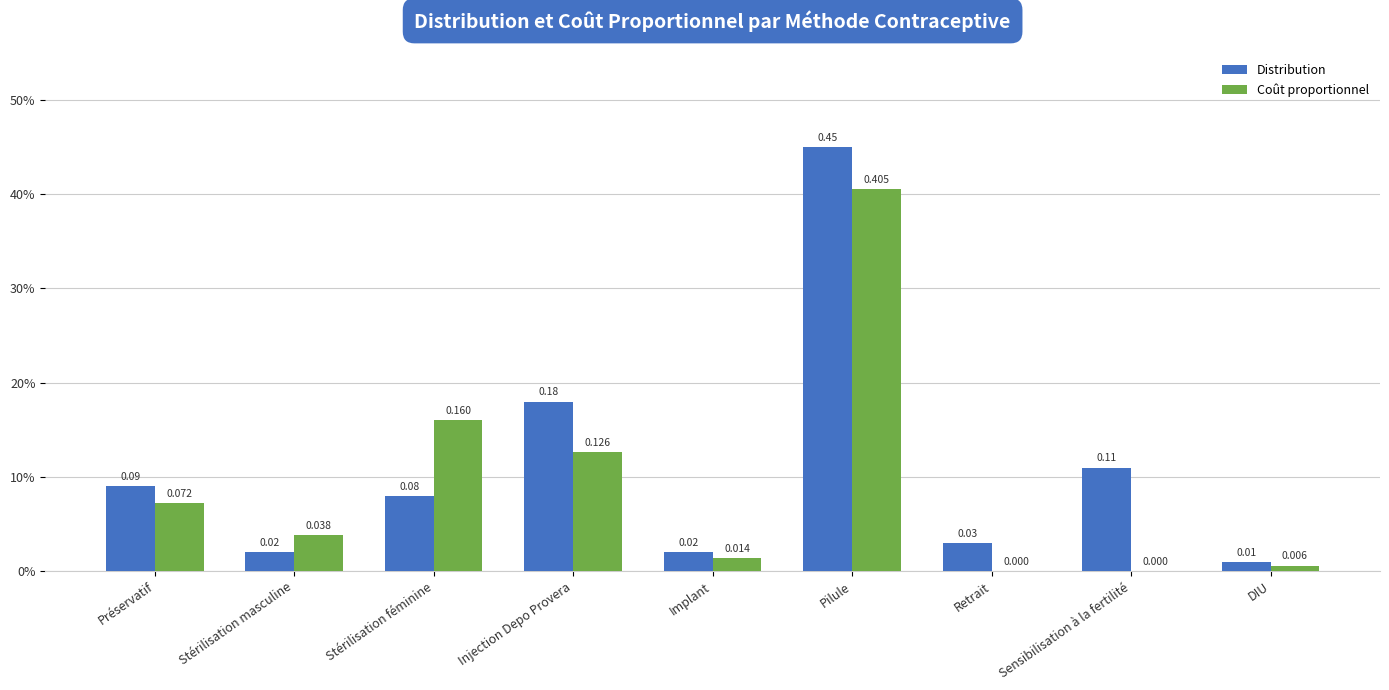

Does the chart contain stacked bars?

No